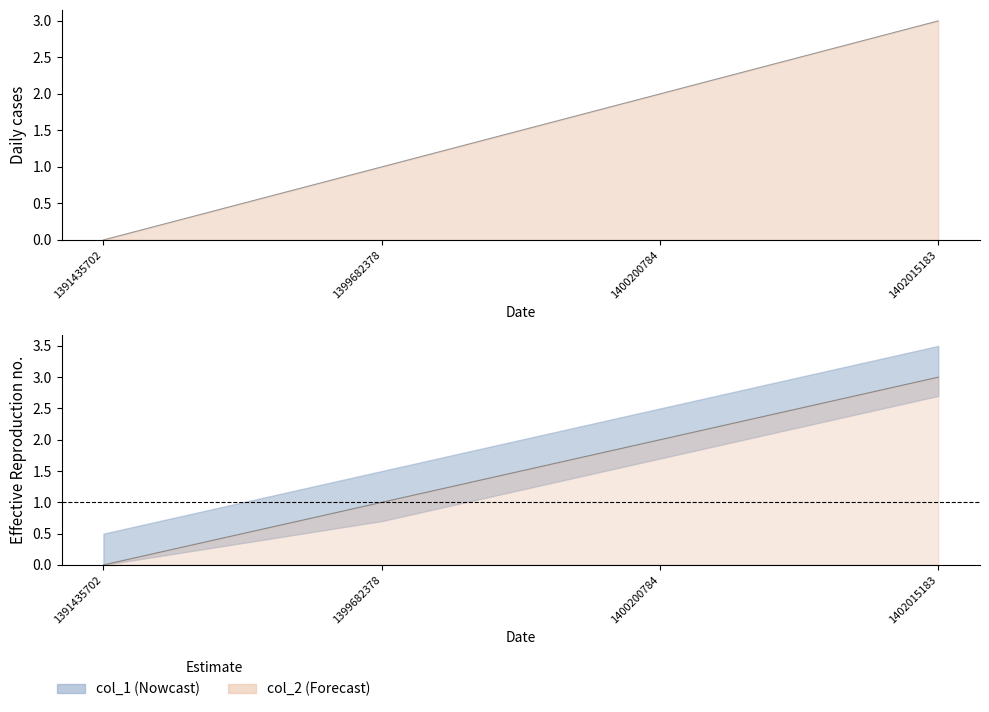

What is the maximum value shown in the chart?

3